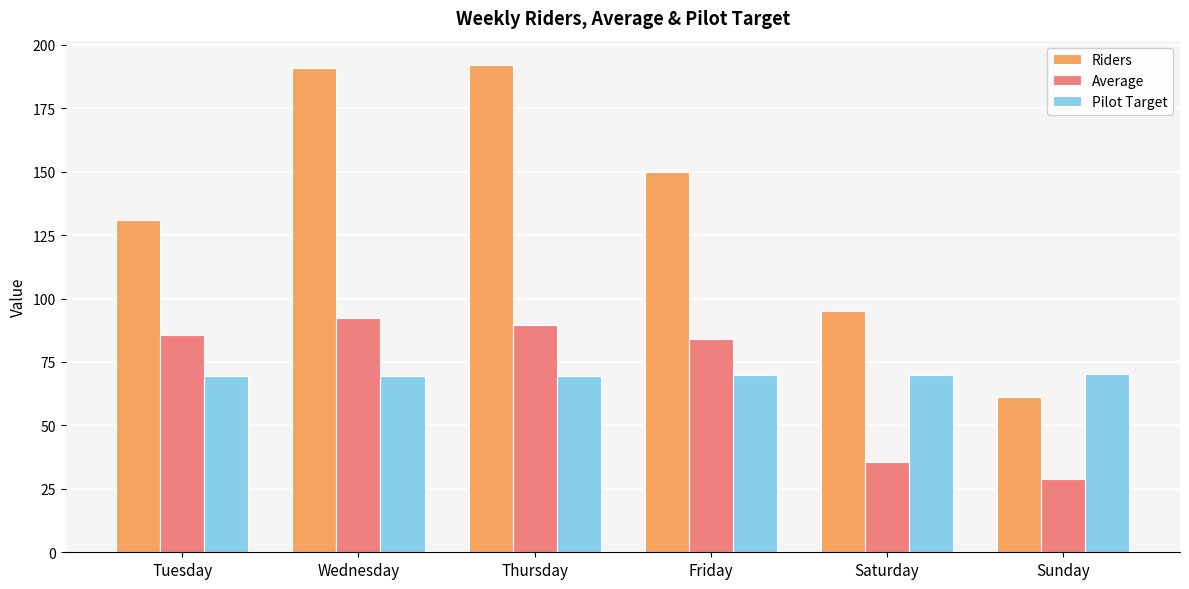

Which series has the largest total across all categories?

Riders